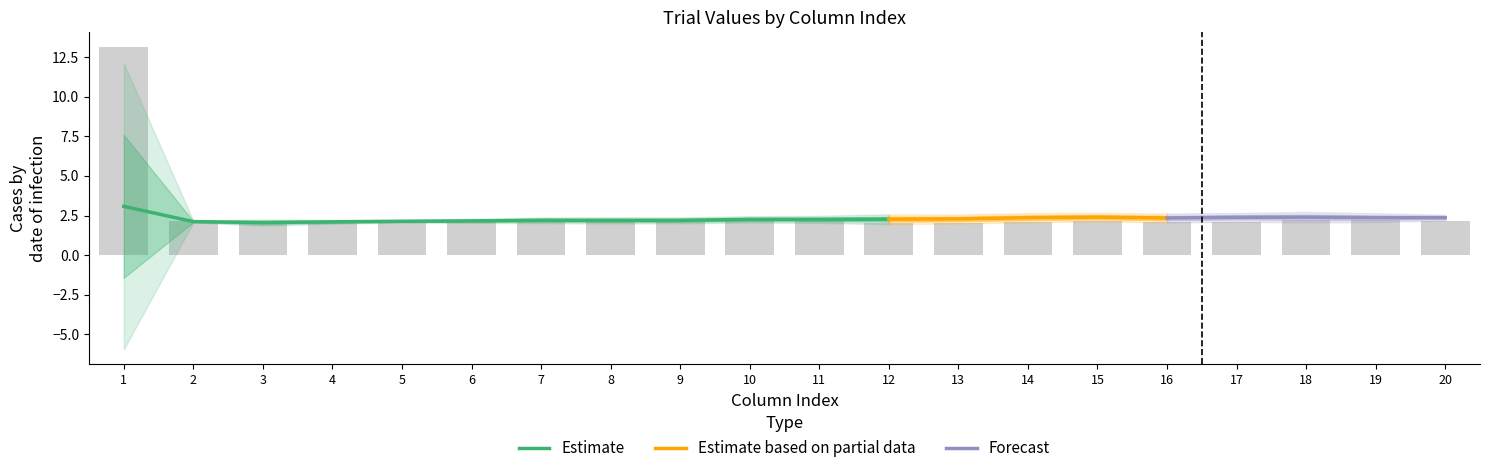

At which category does the chart reach its peak across all series?

1